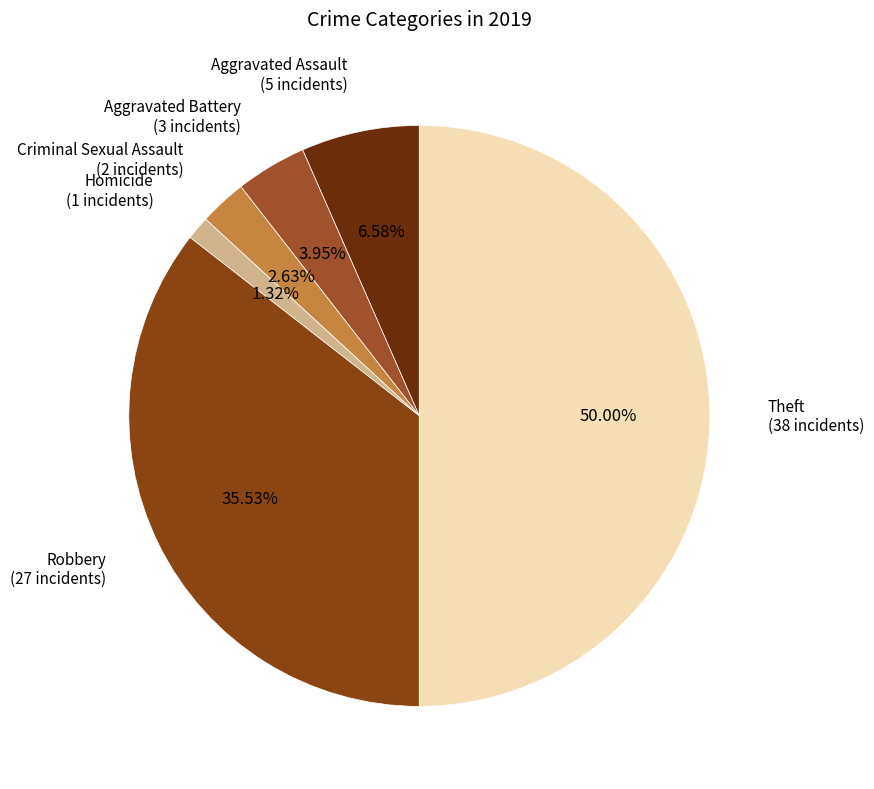

Count the number of slices in the pie.

6